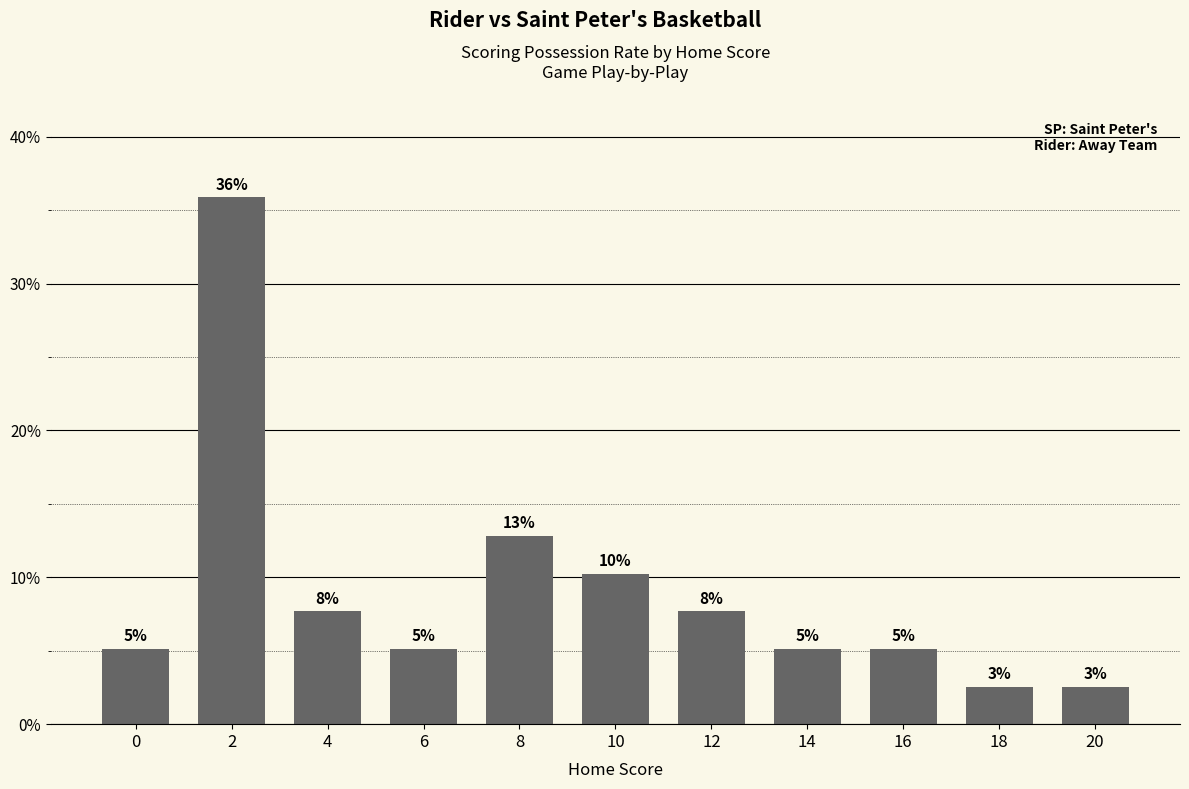

What is the difference between the maximum and minimum values?

33.3